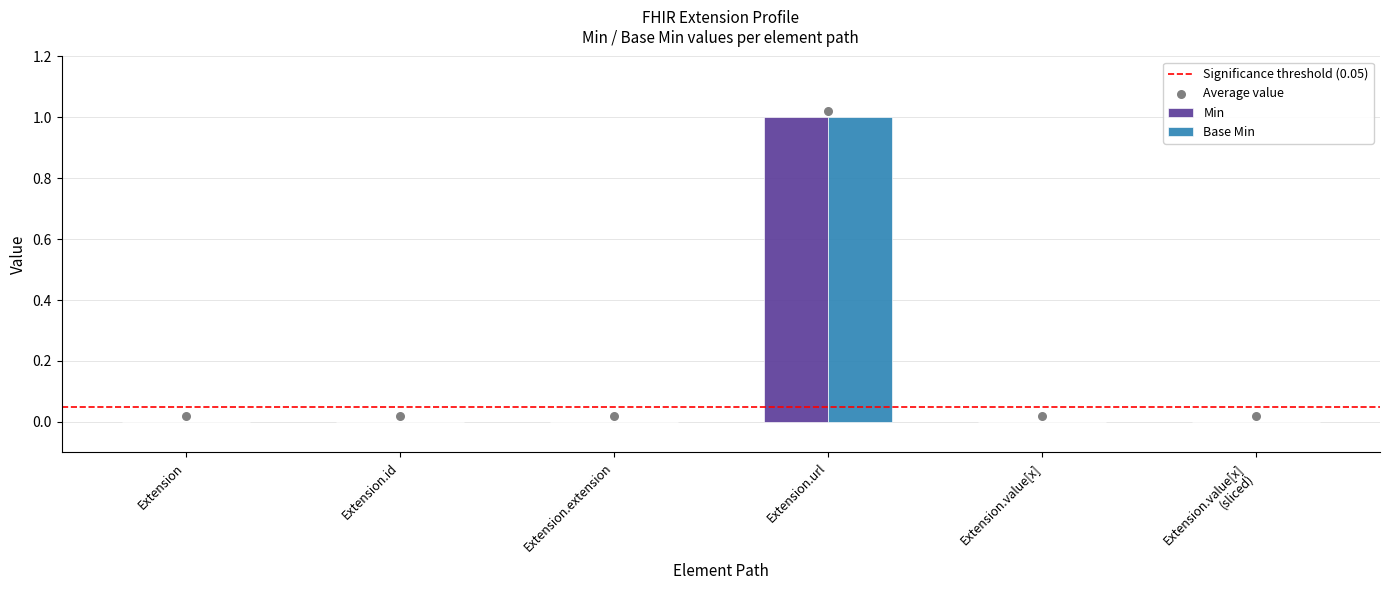

At how many categories does at least one series exceed 0?

1